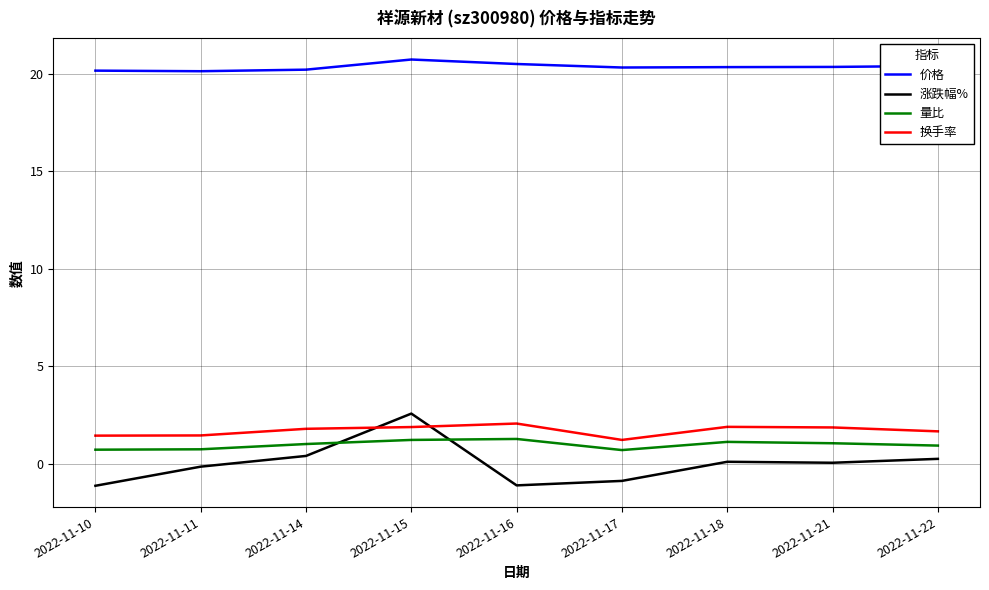

What is the difference between the maximum and minimum values in the 换手率 series?

0.8